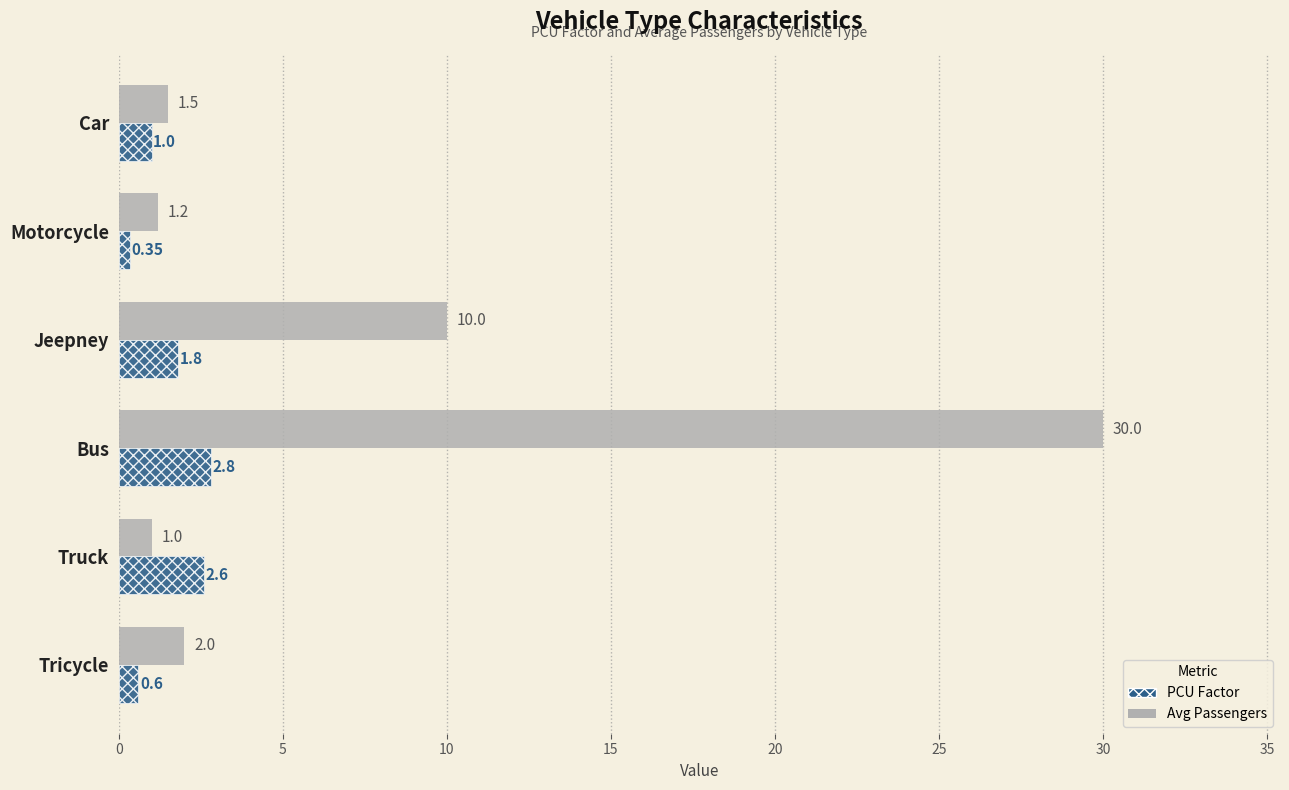

Which category has the lowest value across all series?

Motorcycle